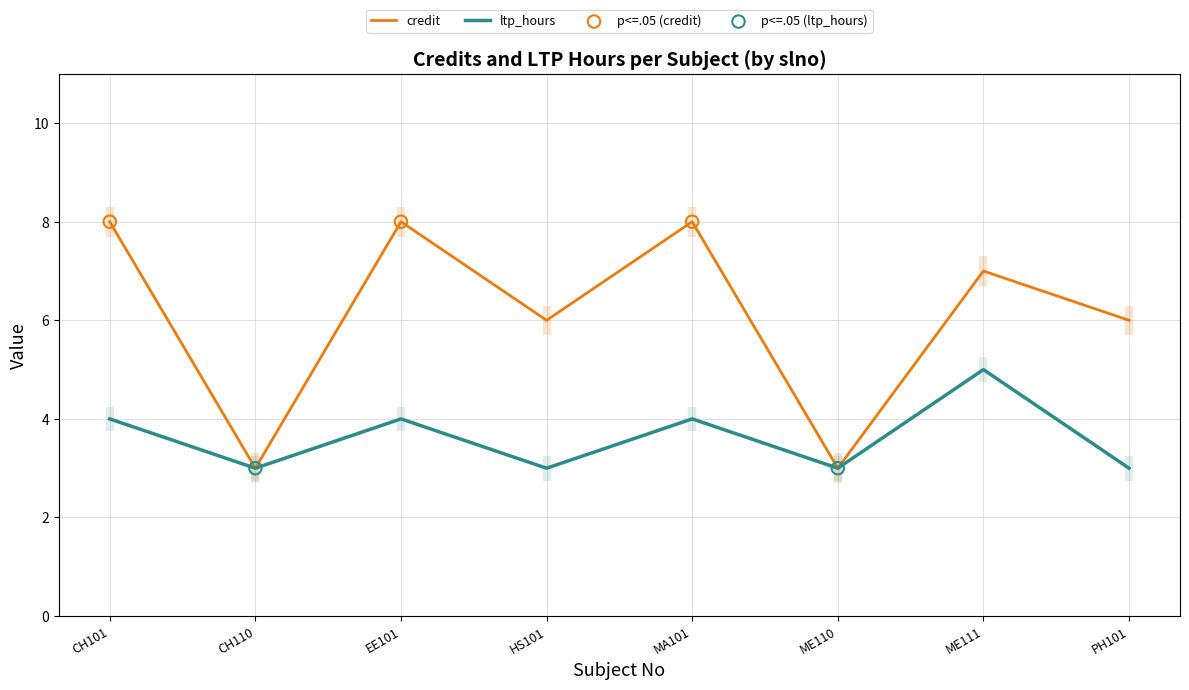

Which series contains the lowest Y value?

credit